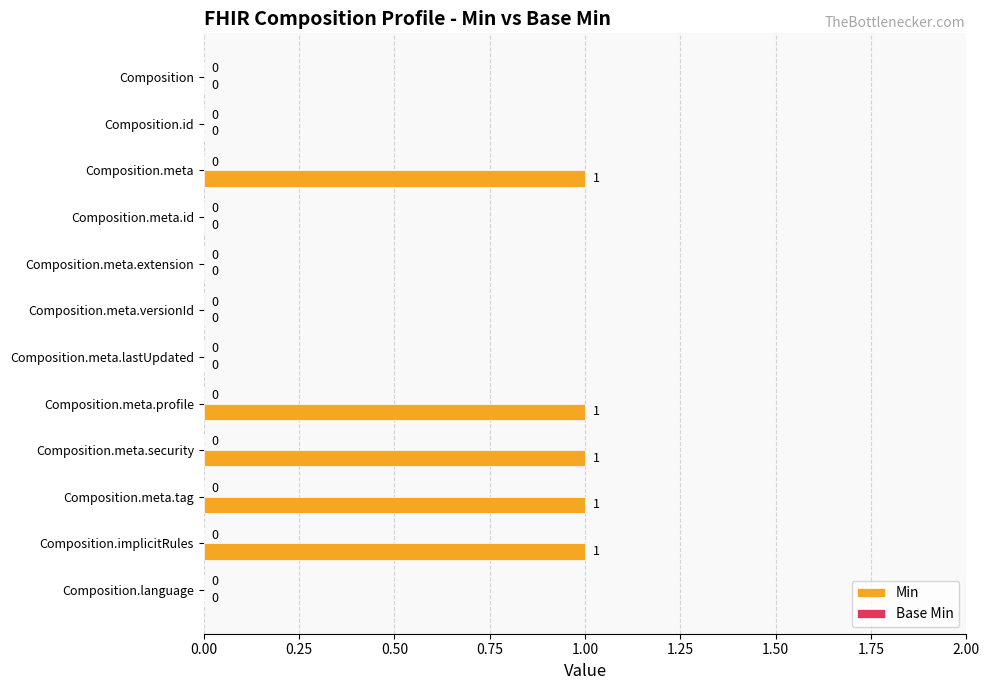

How many values are between 0 and 1?

12